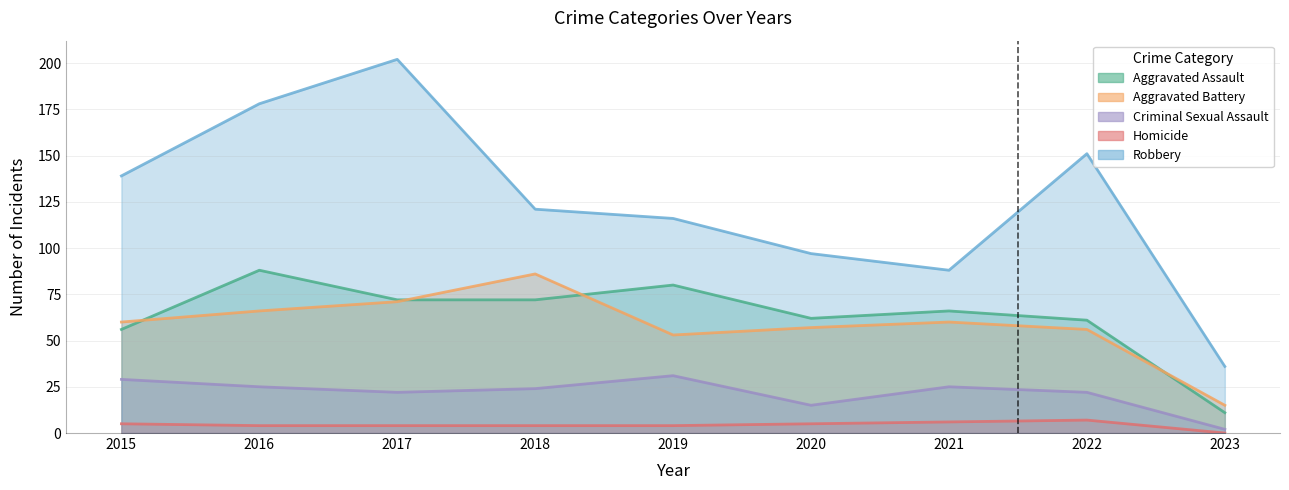

At how many categories does at least one series exceed 101?

6